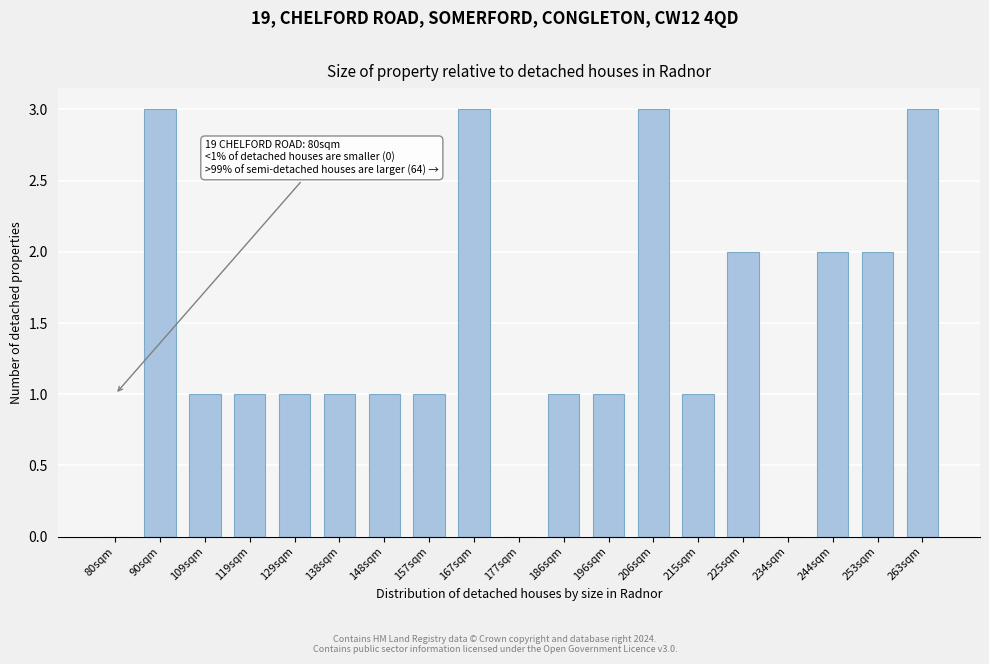

Reading left to right, what are all the values shown in this chart?

80sqm=0	90sqm=3	109sqm=1	119sqm=1	129sqm=1	138sqm=1	148sqm=1	157sqm=1	167sqm=3	177sqm=0	186sqm=1	196sqm=1	206sqm=3	215sqm=1	225sqm=2	234sqm=0	244sqm=2	253sqm=2	263sqm=3